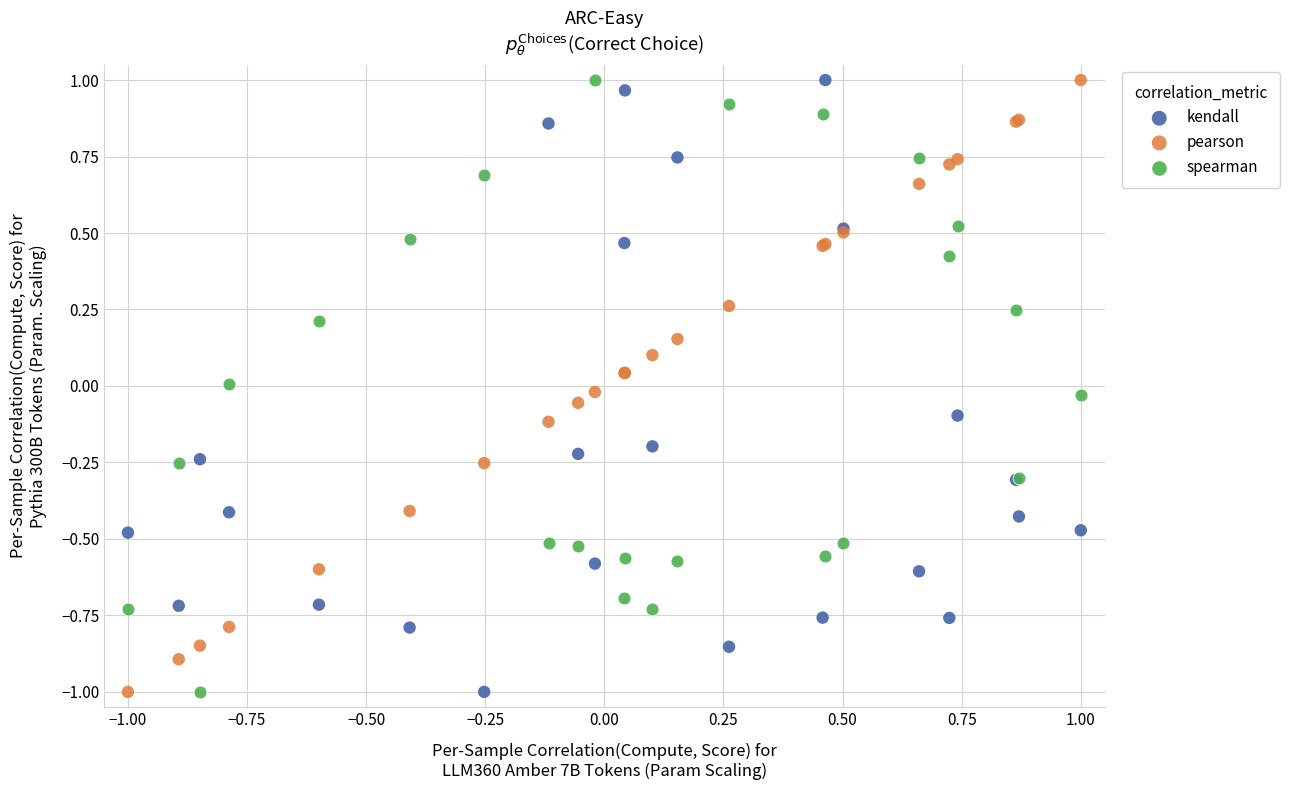

What is the X range (max minus min) for the scatter plot?

2.0